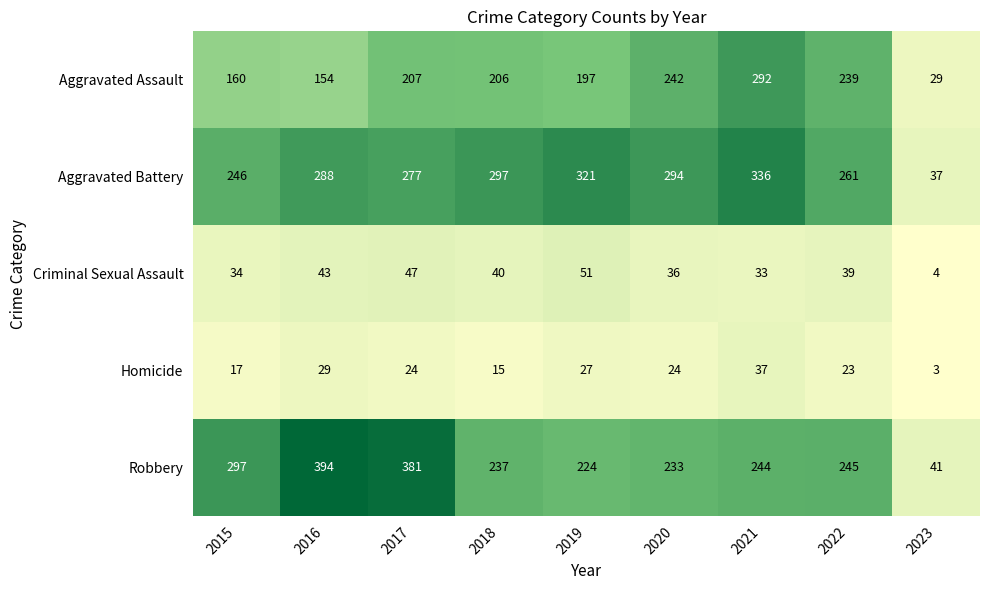

What is the average value of the Homicide series?

22